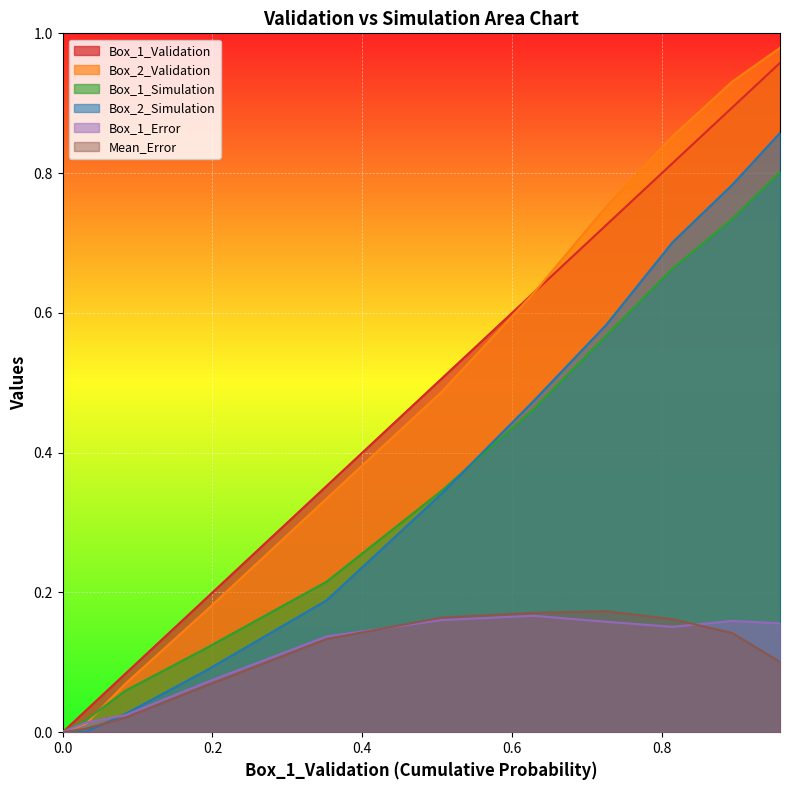

True or false: Box_1_Simulation has a value of -0.4 at 0.4.

False